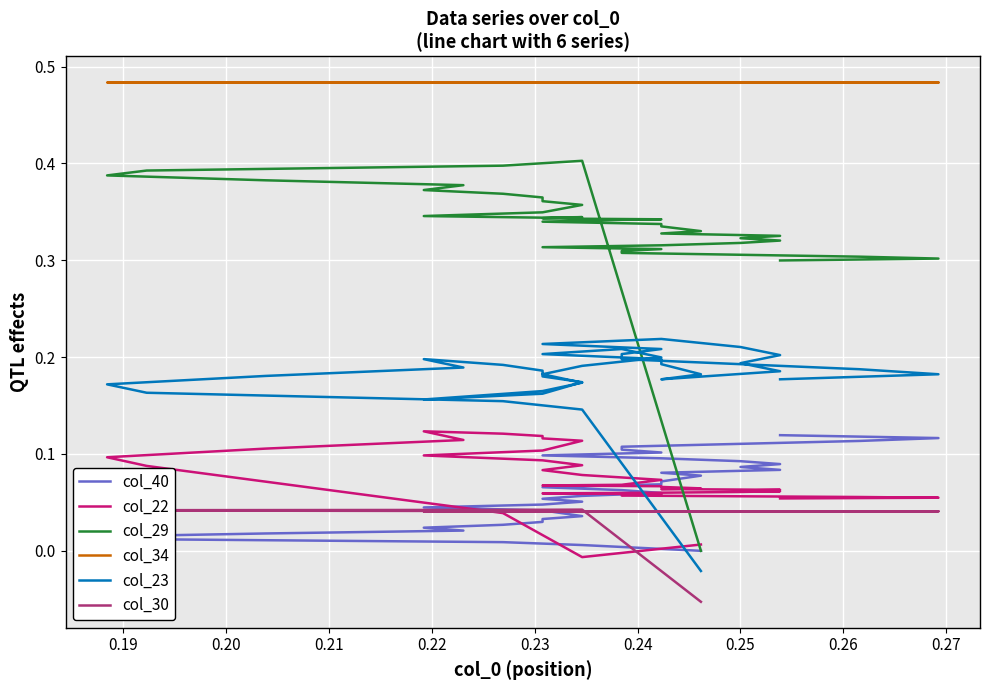

Reading right to left, extract all data points from this chart.

col_40: 0.1	0.1	0.1	0.1	0.1	0.1	0.1	0.1	0.1	0.1	0.1	0.1	0.1	0.1	0.1	0.1	0.1	0.1	0.1	0.1	0.1	0.1	0.1	0.1	0.0	0.0	0.0	0.0	0.0	0.0	0.0	0.0	0.0	0.0	0.0	0.0	0.0	0.0	0.0	0.0
col_22: 0.1	0.1	0.1	0.1	0.1	0.1	0.1	0.1	0.1	0.1	0.1	0.1	0.1	0.1	0.1	0.1	0.1	0.1	0.1	0.1	0.1	0.1	0.1	0.1	0.1	0.1	0.1	0.1	0.1	0.1	0.1	0.1	0.1	0.1	0.1	0.1	0.1	0.0	-0.0	0.0
col_29: 0.3	0.3	0.3	0.3	0.3	0.3	0.3	0.3	0.3	0.3	0.3	0.3	0.3	0.3	0.3	0.3	0.3	0.3	0.3	0.3	0.3	0.3	0.3	0.3	0.3	0.3	0.3	0.4	0.4	0.4	0.4	0.4	0.4	0.4	0.4	0.4	0.4	0.4	0.4	0.0
col_34: 0.5	0.5	0.5	0.5	0.5	0.5	0.5	0.5	0.5	0.5	0.5	0.5	0.5	0.5	0.5	0.5	0.5	0.5	0.5	0.5	0.5	0.5	0.5	0.5	0.5	0.5	0.5	0.5	0.5	0.5	0.5	0.5	0.5	0.5	0.5	0.5	0.5	0.5	0.5	0.5
col_23: 0.2	0.2	0.2	0.2	0.2	0.2	0.2	0.2	0.2	0.2	0.2	0.2	0.2	0.2	0.2	0.2	0.2	0.2	0.2	0.2	0.2	0.2	0.2	0.2	0.2	0.2	0.2	0.2	0.2	0.2	0.2	0.2	0.2	0.2	0.2	0.2	0.2	0.2	0.1	-0.0
col_30: 0.0	0.0	0.0	0.0	0.0	0.0	0.0	0.0	0.0	0.0	0.0	0.0	0.0	0.0	0.0	0.0	0.0	0.0	0.0	0.0	0.0	0.0	0.0	0.0	0.0	0.0	0.0	0.0	0.0	0.0	0.0	0.0	0.0	0.0	0.0	0.0	0.0	0.0	0.0	-0.1